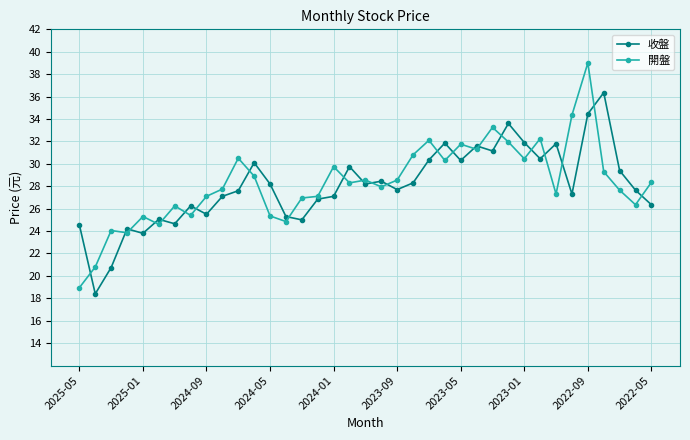

What are all the series names shown in the legend?

收盤, 開盤